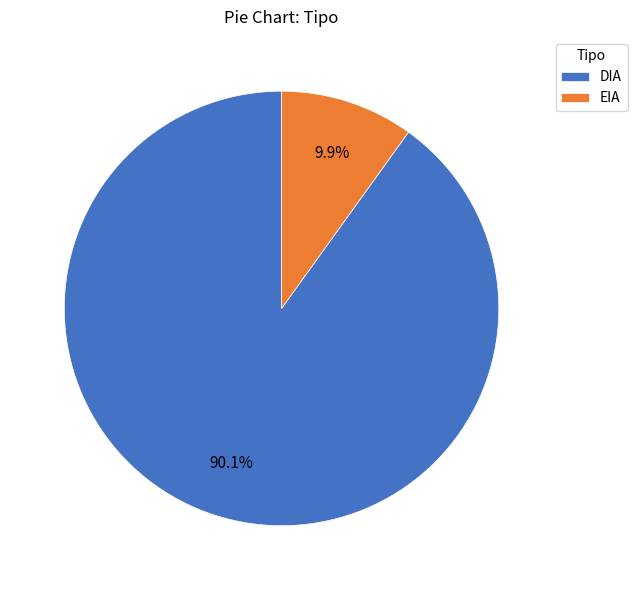

To the nearest percent, what is the difference between the EIA and DIA slice percentages?

80%